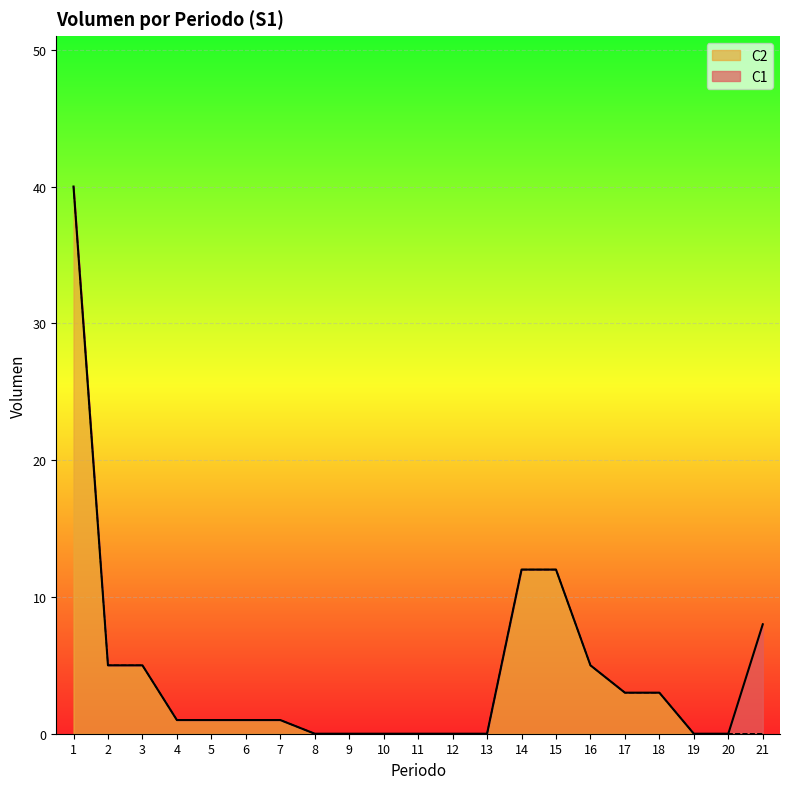

List the labels in order of value, smallest first.

8, 9, 10, 11, 12, 13, 19, 20, 21, 4, 5, 6, 7, 17, 18, 2, 3, 16, 14, 15, 1